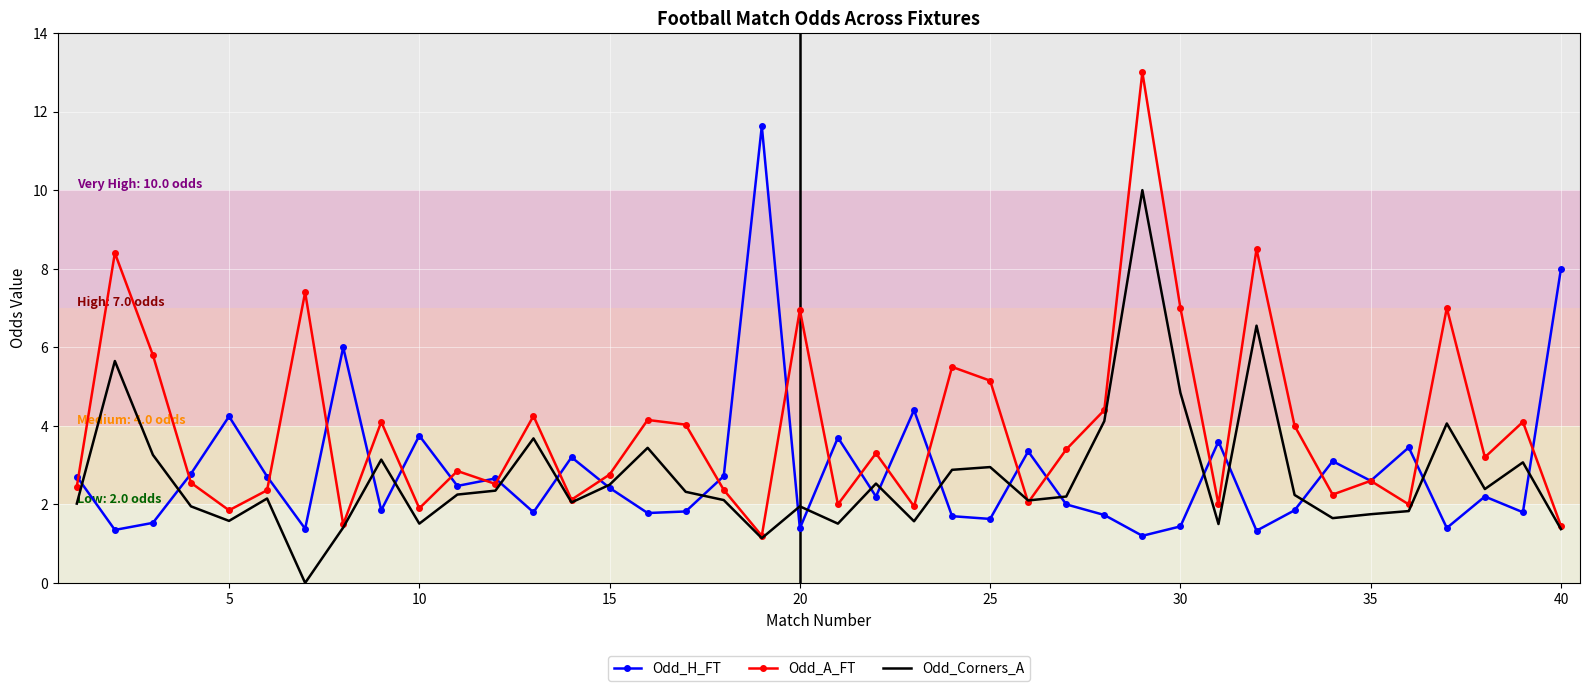

Rank the series by their maximum value, from highest to lowest.

Odd_A_FT, Odd_H_FT, Odd_Corners_A